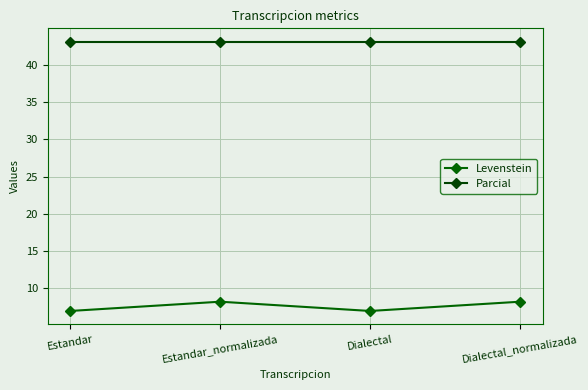

True or false: Parcial has more than 2 points higher than both neighbors.

False